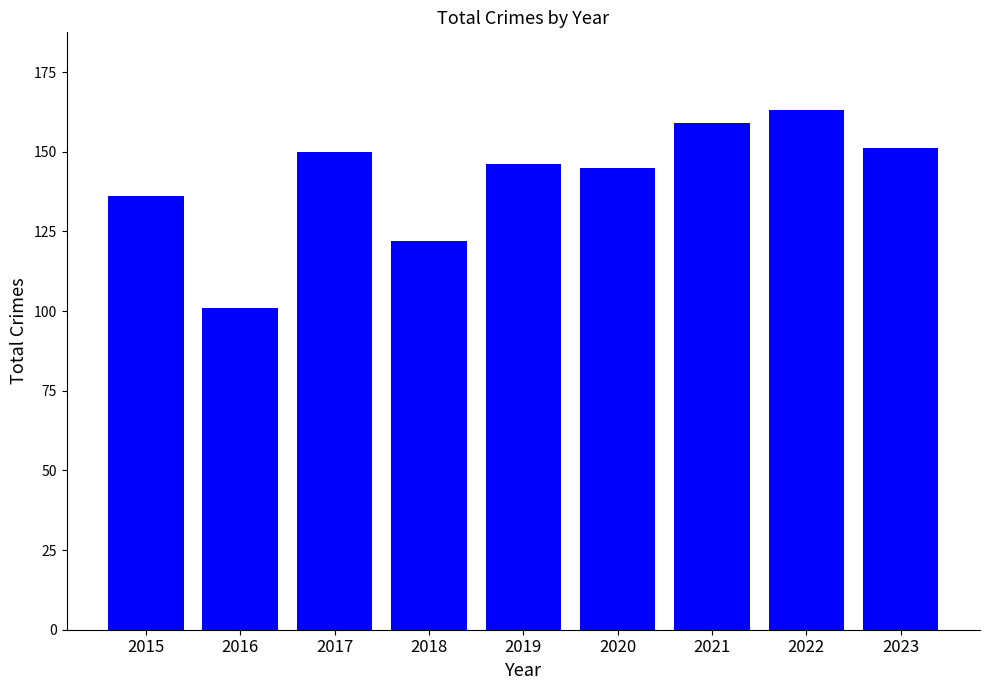

How many values are below 146?

4